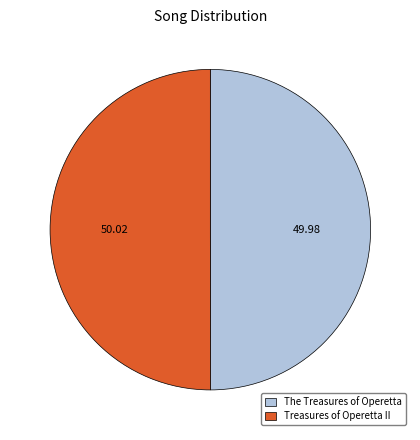

Is the sum of Treasures of Operetta II and The Treasures of Operetta greater than half?

Yes